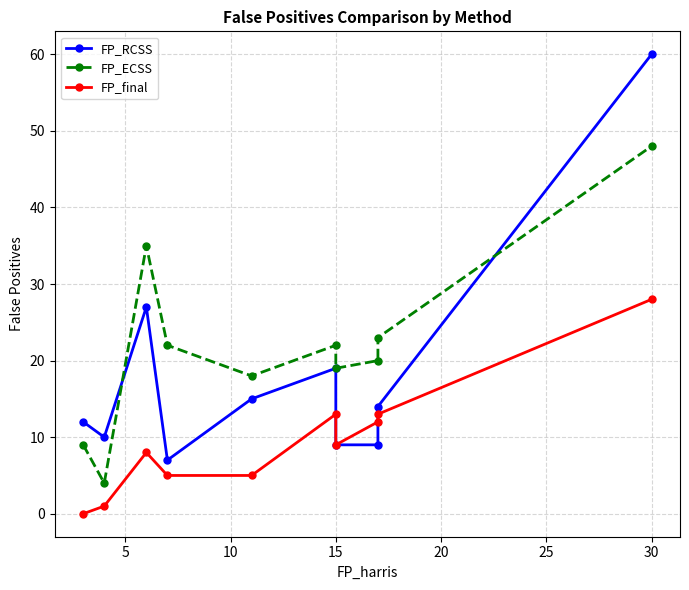

Is the value of FP_ECSS at 10 greater than the value of FP_RCSS at 9?

No